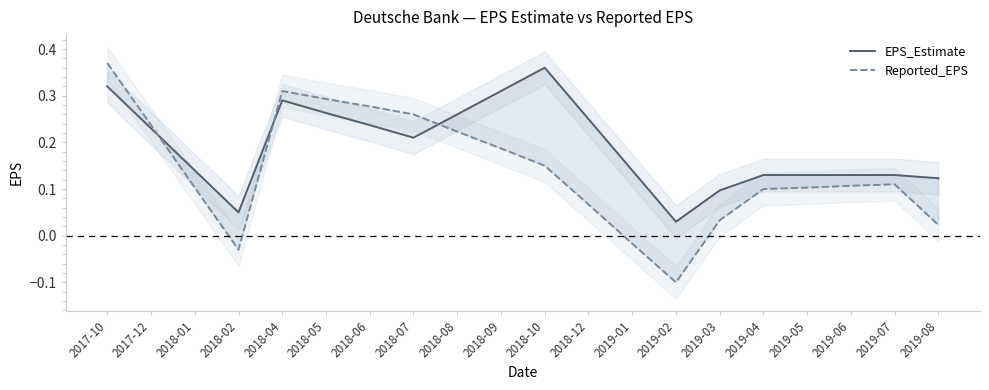

At how many categories does at least one series exceed 0?

20